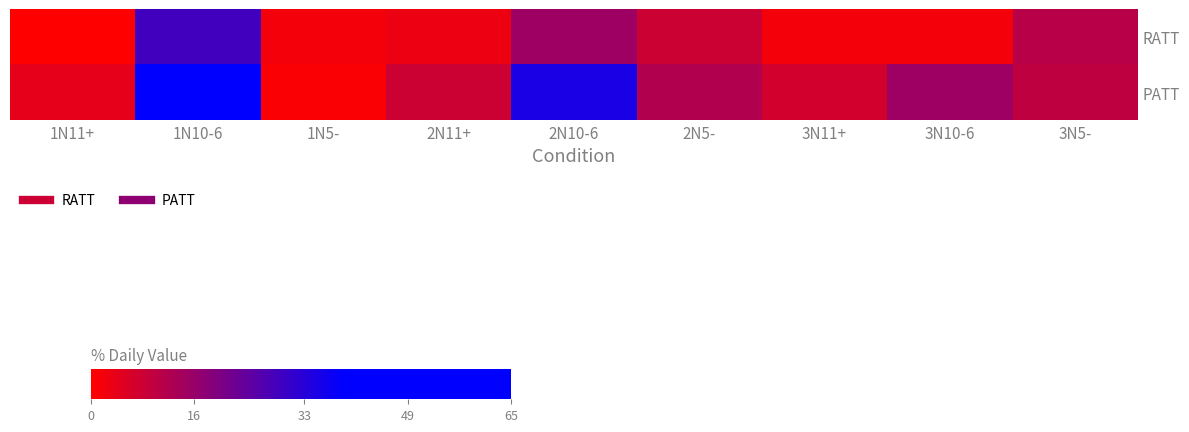

Rank the series by their maximum value, from highest to lowest.

PATT, RATT